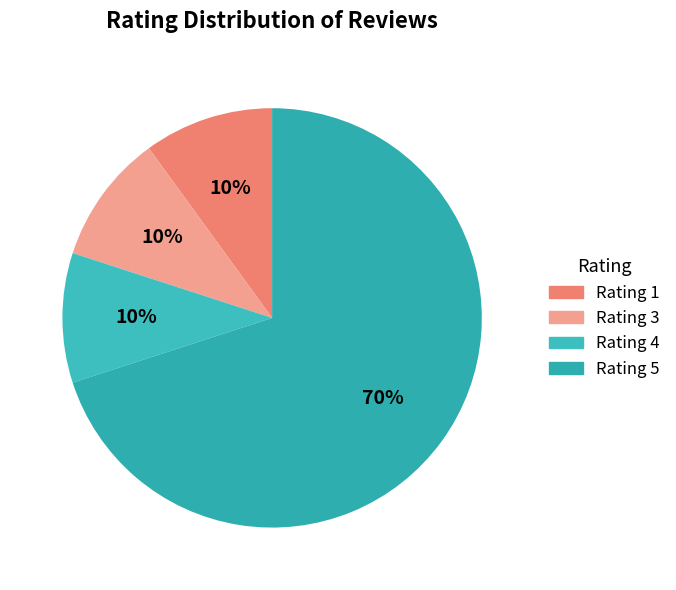

Is there a majority slice in this chart?

Yes